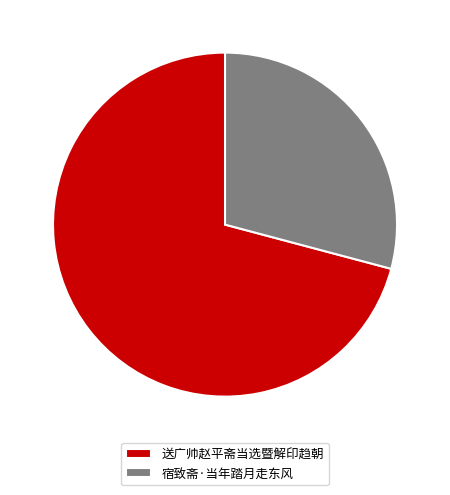

Rank the categories by value from highest to lowest.

送广帅赵平斋当选暨解印趋朝, 宿致斋·当年踏月走东风